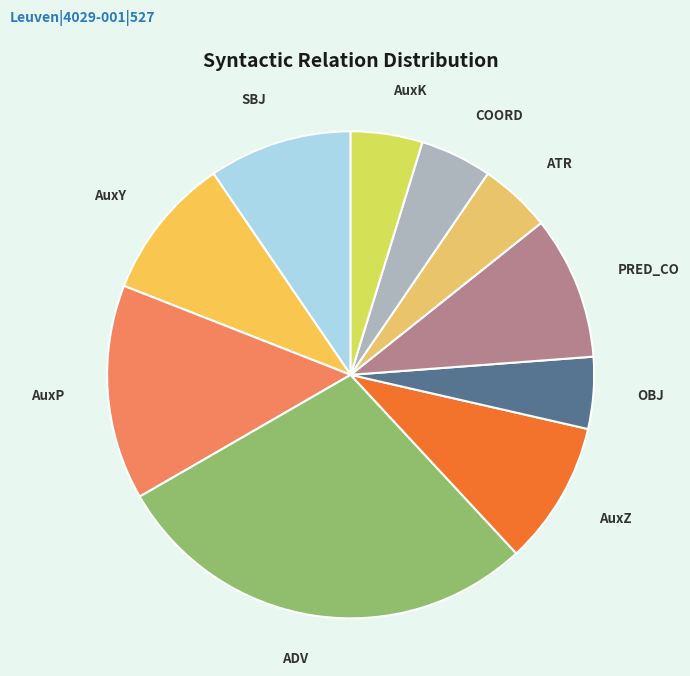

How many slices are in this pie chart?

10